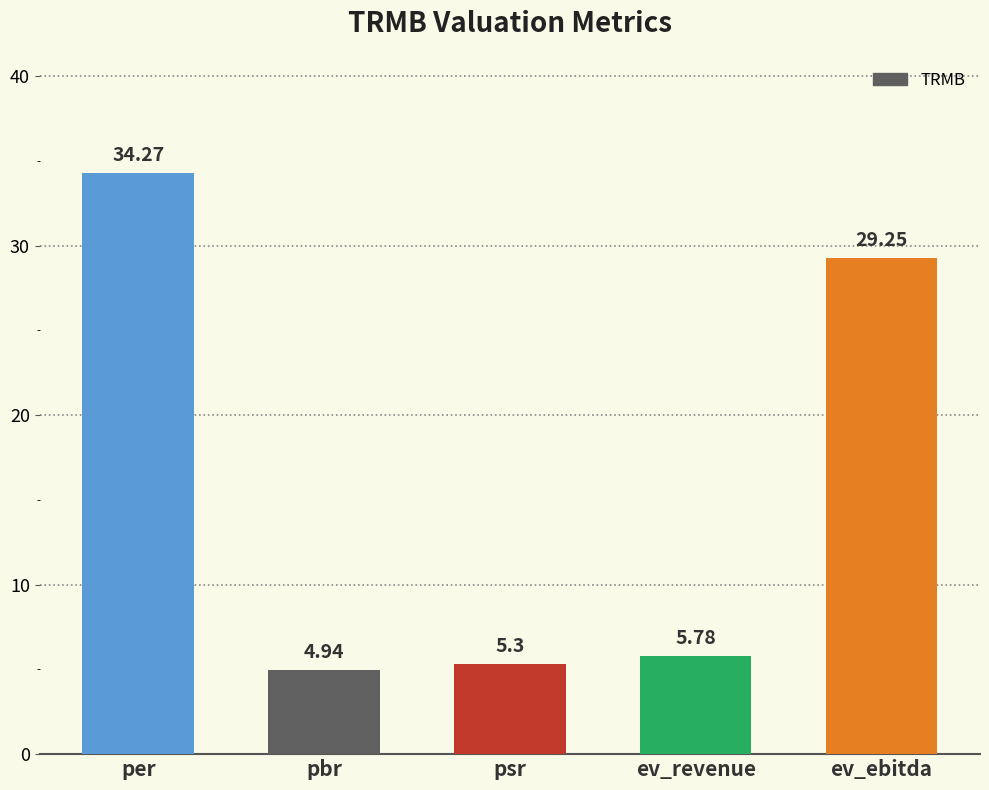

What position from the left is ev_ebitda?

5